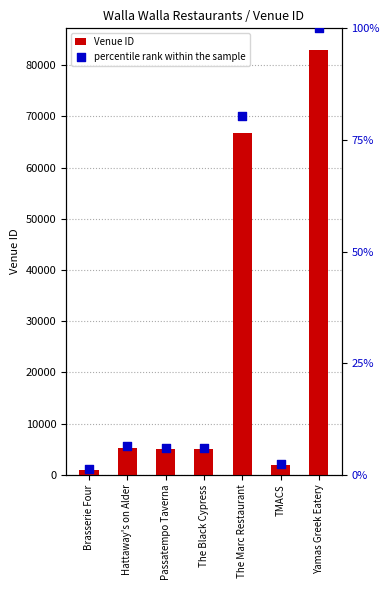

At which category is the sum across all series the highest?

Yamas Greek Eatery